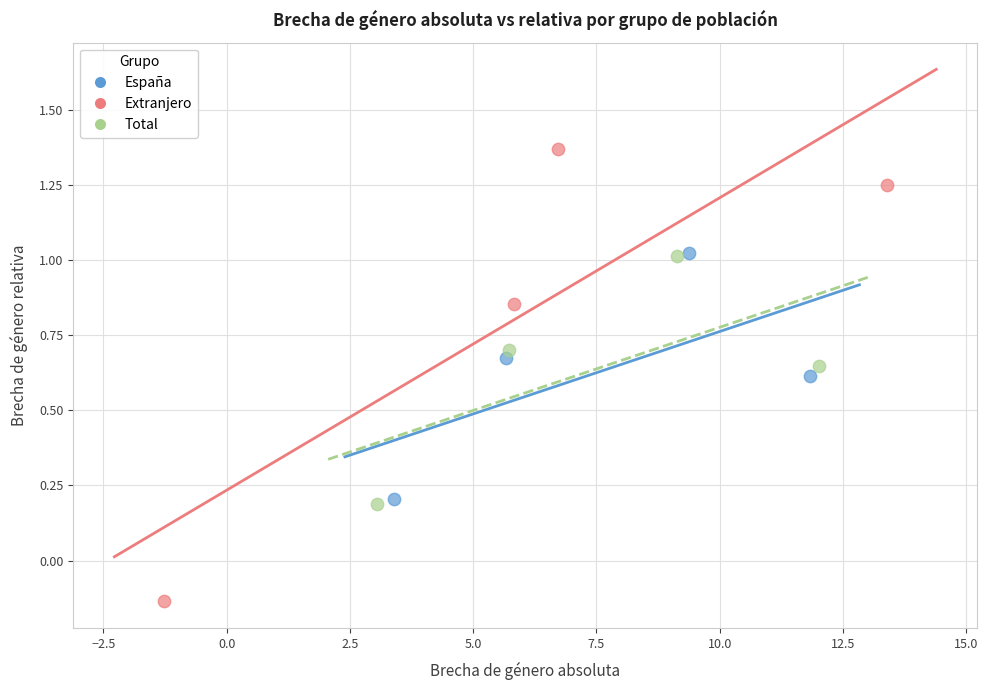

Which series reaches the maximum Y coordinate?

Extranjero